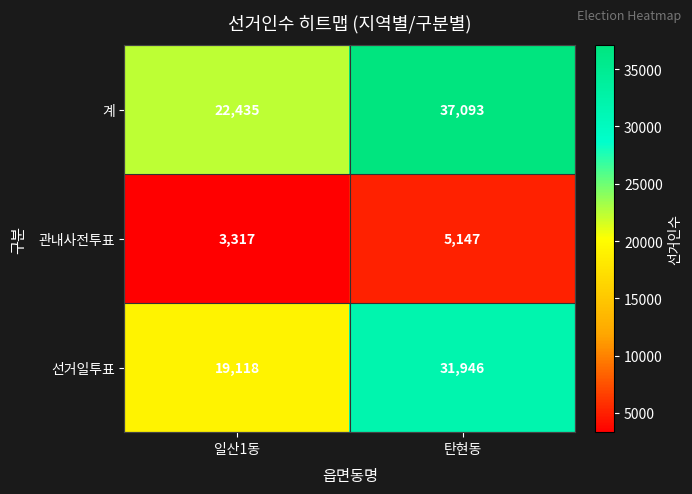

Is it true that 계 equals 15035 at 탄현동?

False